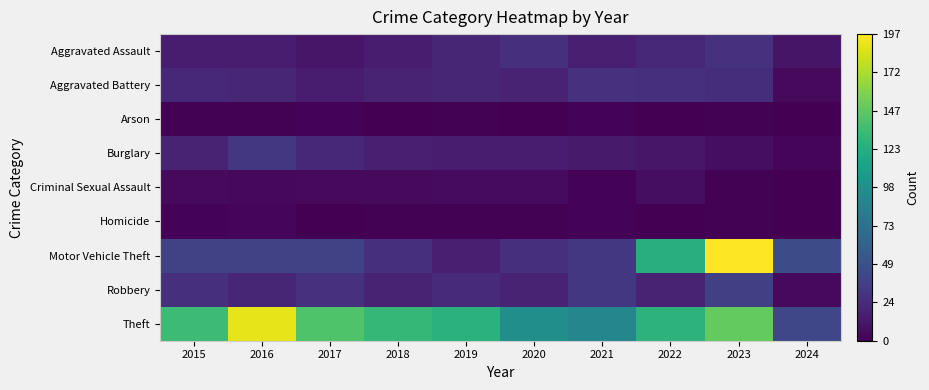

Reading left to right, transcribe all the data shown in this chart.

Aggravated Assault: 2015=15	2016=15	2017=12	2018=15	2019=21	2020=27	2021=17	2022=22	2023=28	2024=11
Aggravated Battery: 2015=22	2016=21	2017=15	2018=20	2019=21	2020=20	2021=28	2022=27	2023=26	2024=5
Arson: 2015=1	2016=1	2017=2	2018=0	2019=1	2020=0	2021=2	2022=0	2023=1	2024=0
Burglary: 2015=20	2016=32	2017=22	2018=17	2019=16	2020=15	2021=14	2022=12	2023=7	2024=3
Criminal Sexual Assault: 2015=5	2016=4	2017=5	2018=5	2019=6	2020=6	2021=2	2022=7	2023=1	2024=0
Homicide: 2015=2	2016=3	2017=0	2018=1	2019=1	2020=1	2021=2	2022=0	2023=1	2024=0
Motor Vehicle Theft: 2015=38	2016=38	2017=39	2018=27	2019=17	2020=27	2021=32	2022=124	2023=197	2024=45
Robbery: 2015=27	2016=21	2017=28	2018=20	2019=24	2020=20	2021=32	2022=20	2023=37	2024=5
Theft: 2015=135	2016=190	2017=143	2018=131	2019=126	2020=97	2021=91	2022=127	2023=150	2024=42